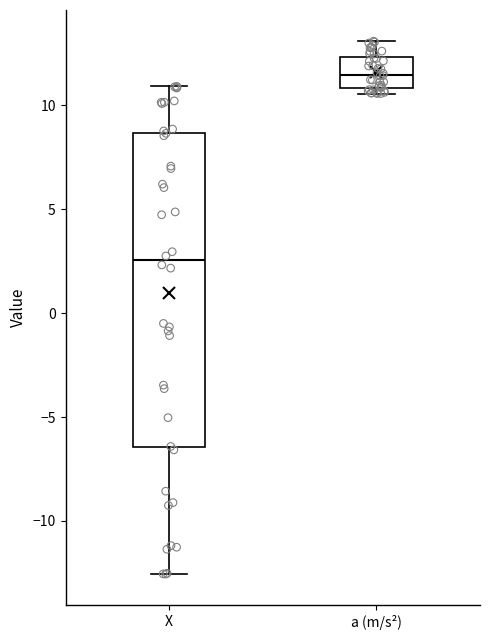

Comparing the boxes themselves (not the whiskers), which one is the tallest?

X